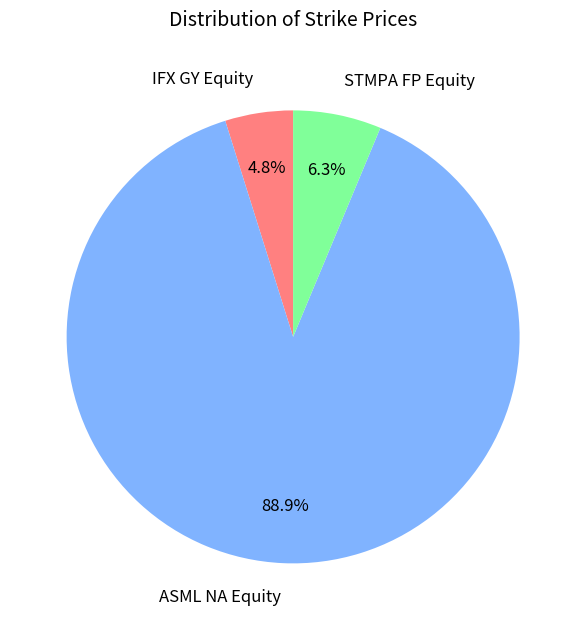

How many slices are in this pie chart?

3